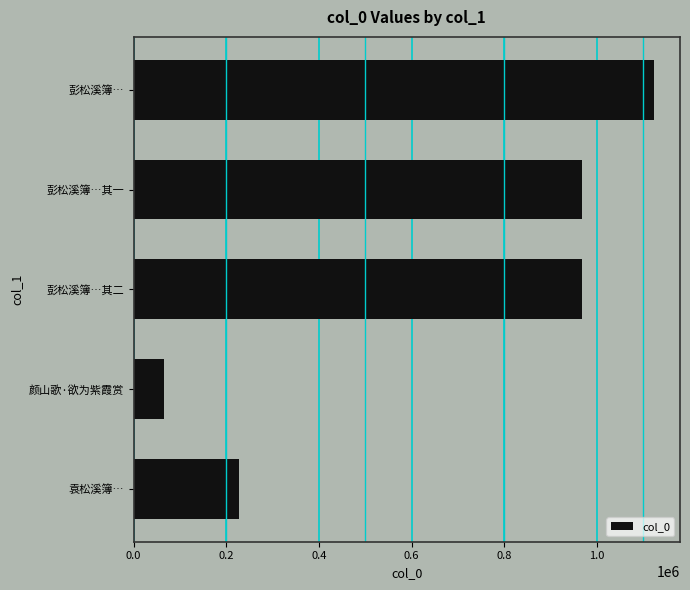

What is the change in value from 袁松溪簿… to 彭松溪簿…其一?

+740743